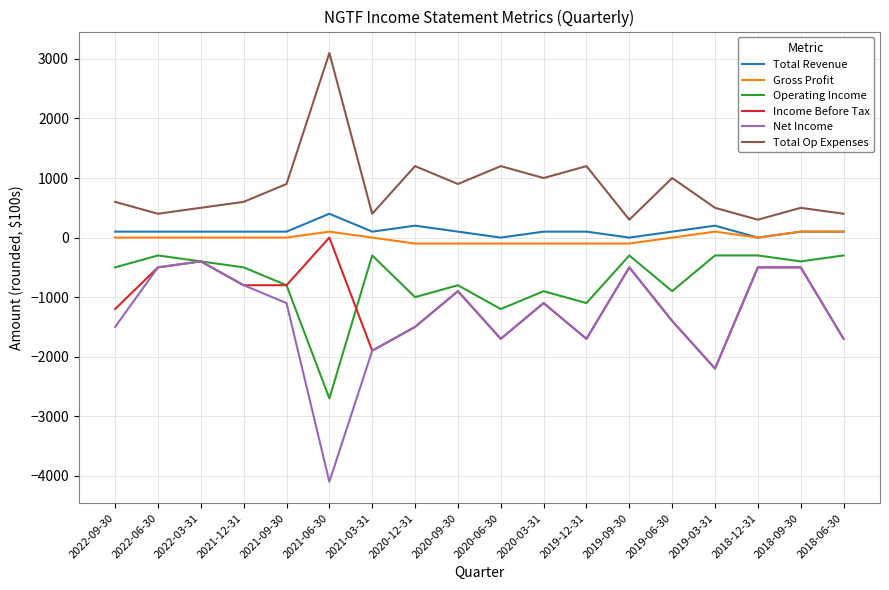

True or false: Net Income and Gross Profit cross at least once.

False